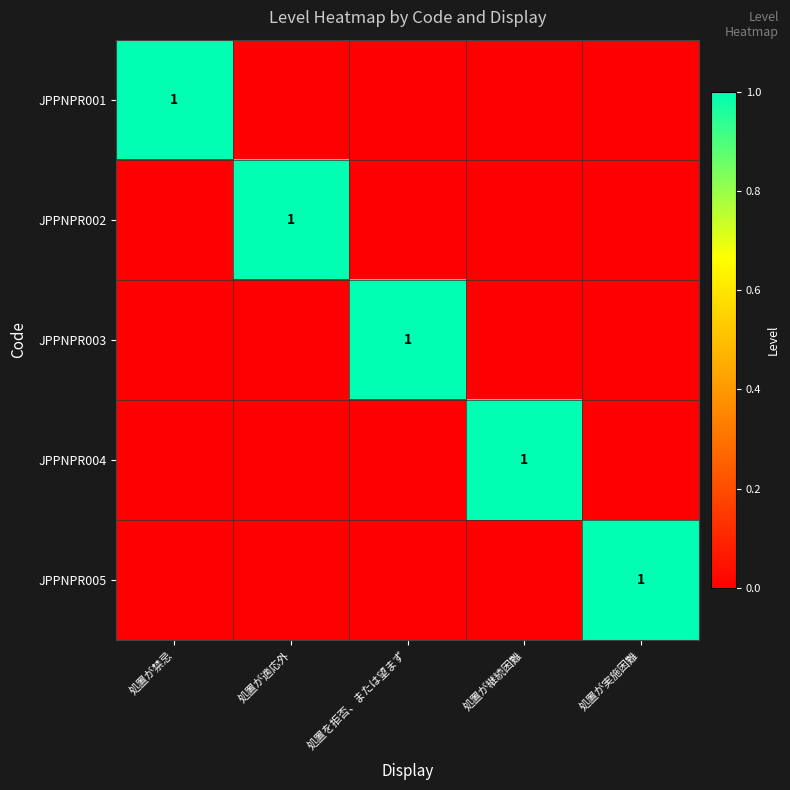

Which has a higher value, 処置が適応外 or 処置を拒否、または望まず?

処置が適応外